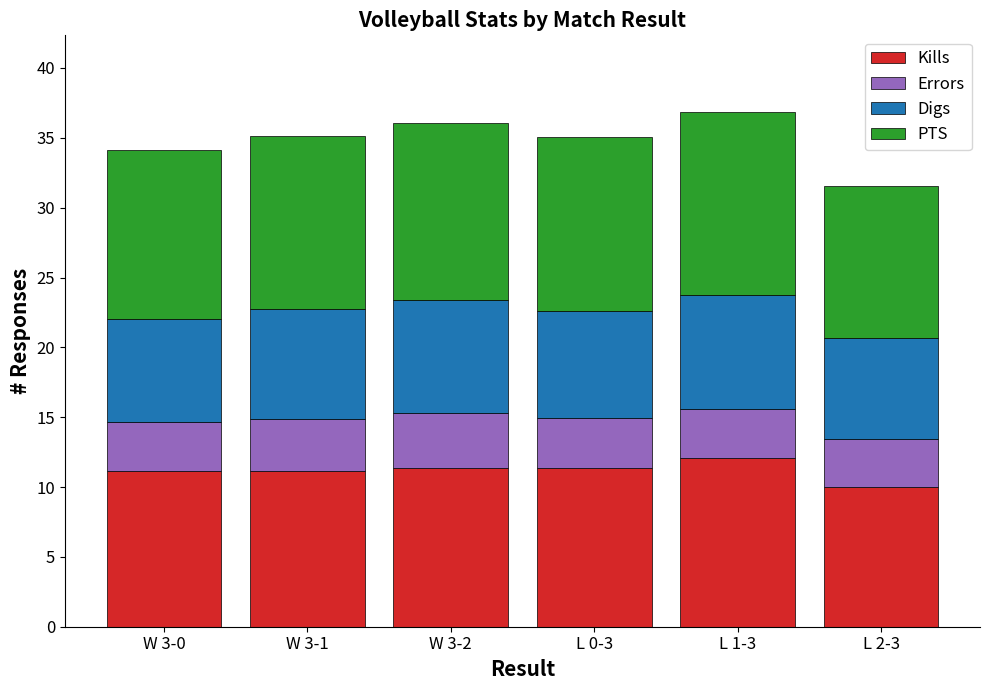

What is the total value across all series at W 3-0?

34.1